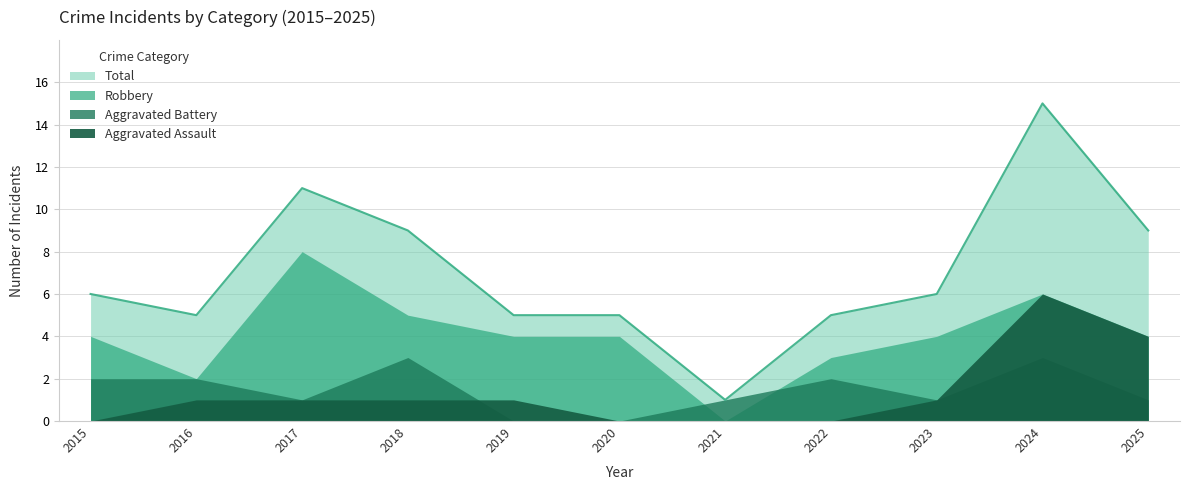

How many values in the Aggravated Assault series are below 1?

4